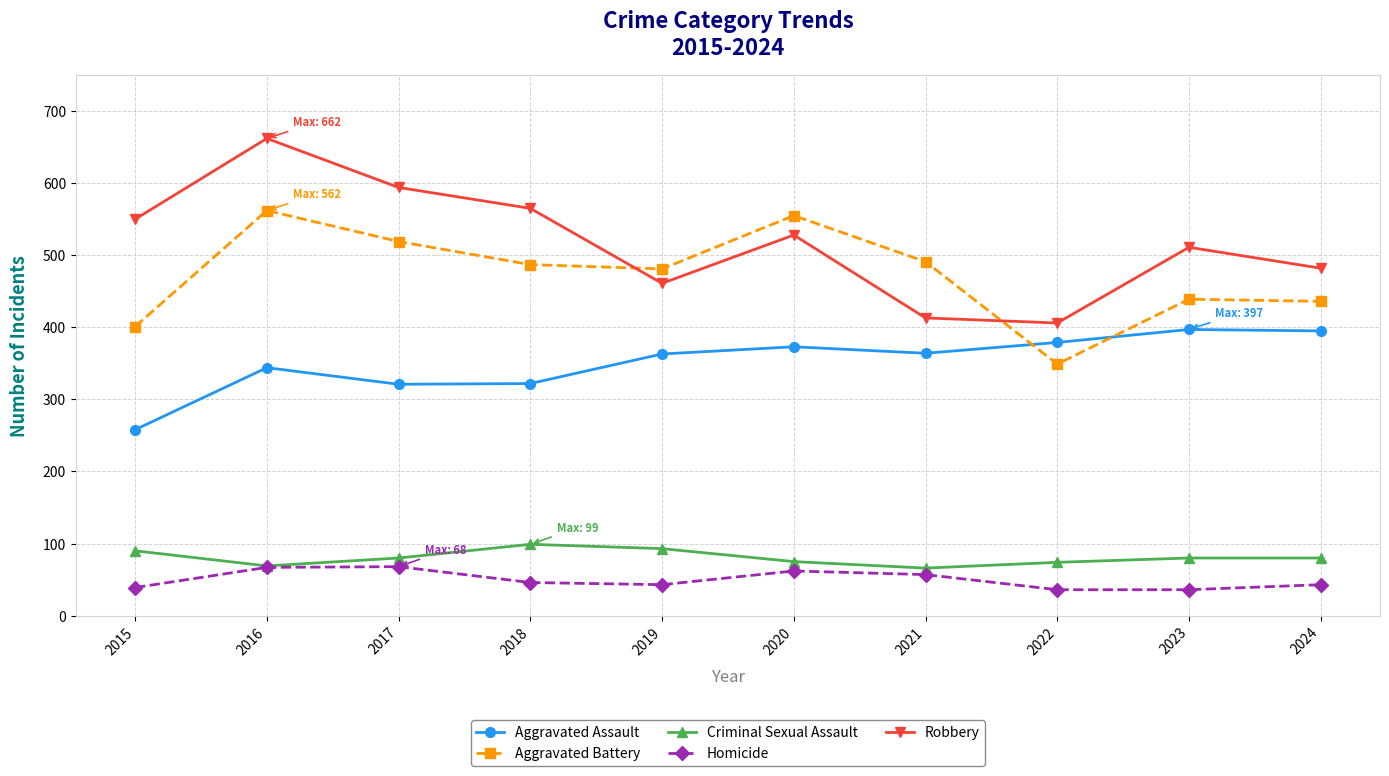

What is the average value of the Robbery series?

517